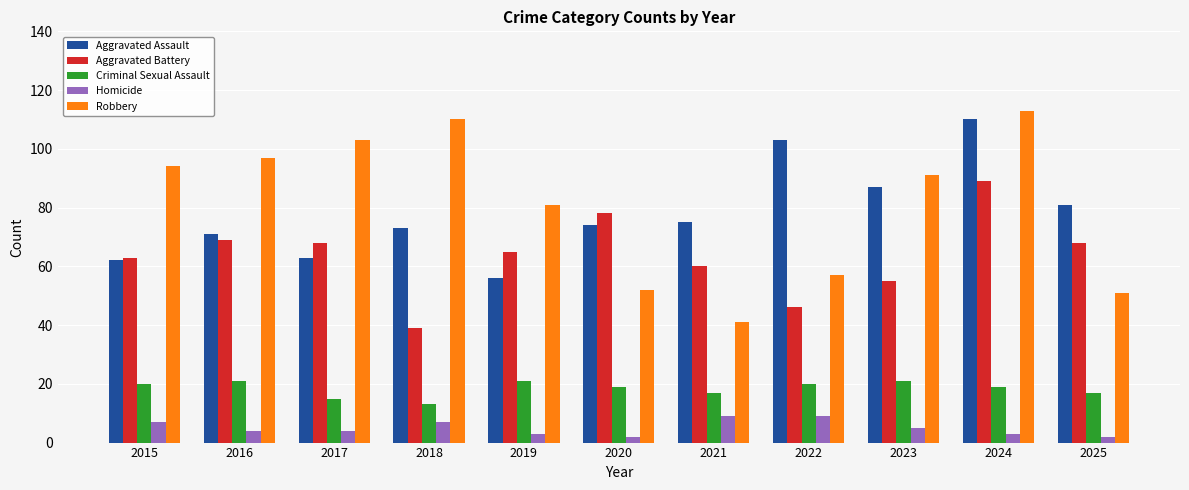

At how many categories does at least one series exceed 11?

11